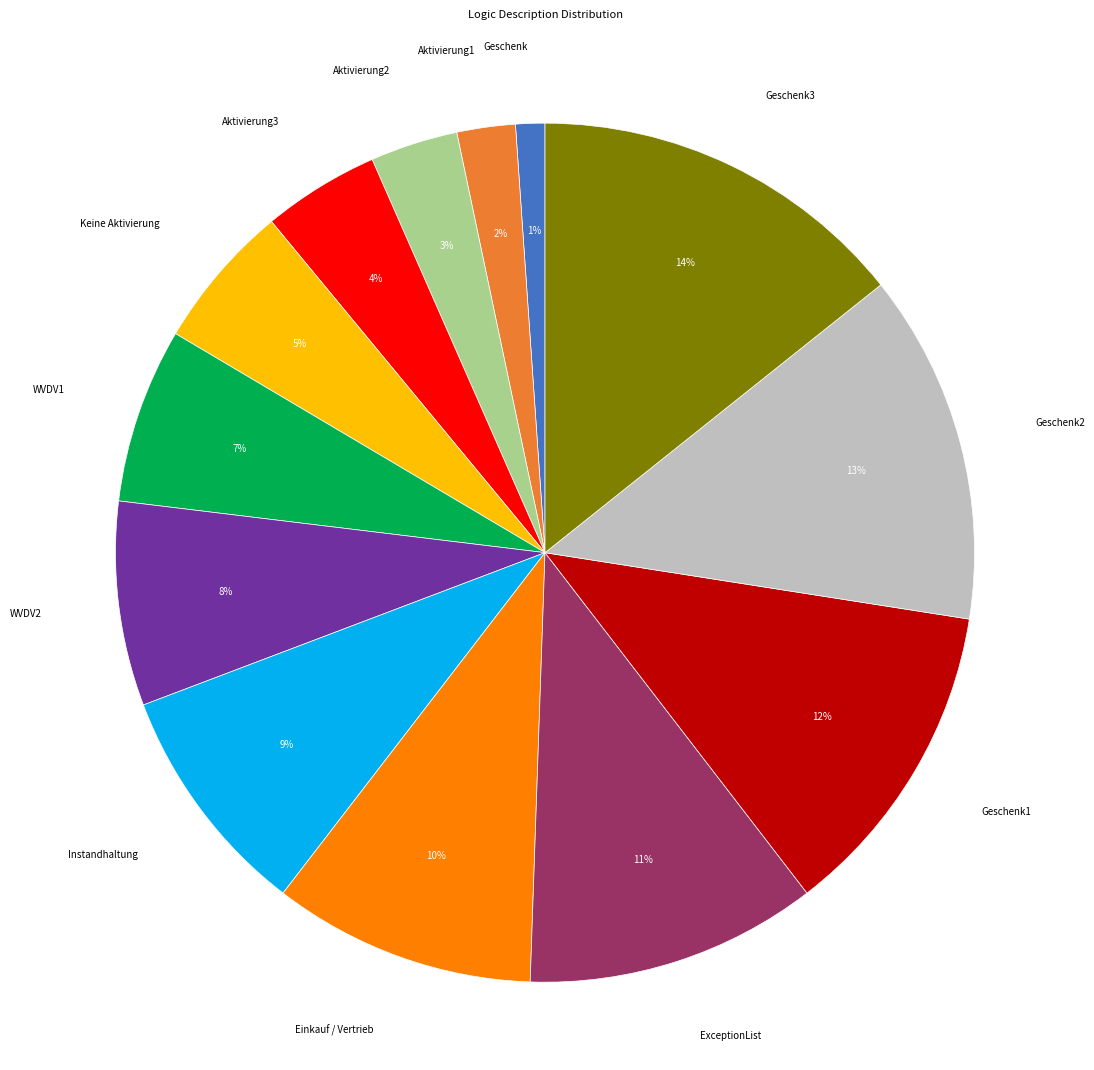

To the nearest percent, what is the average slice percentage?

8%